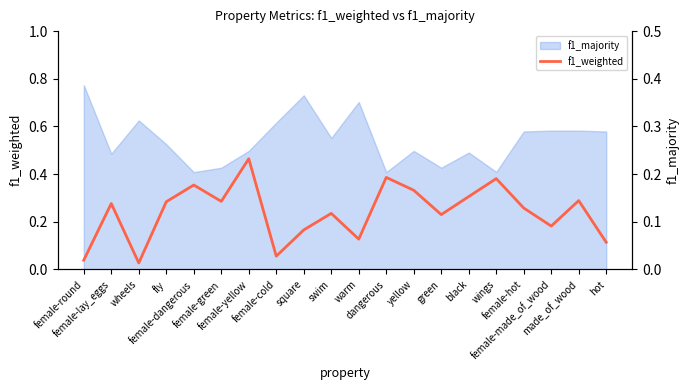

List the labels in order of value, smallest first.

wheels, female-round, female-cold, hot, warm, square, female-made_of_wood, green, swim, female-hot, female-lay_eggs, fly, female-green, made_of_wood, black, yellow, female-dangerous, wings, dangerous, female-yellow